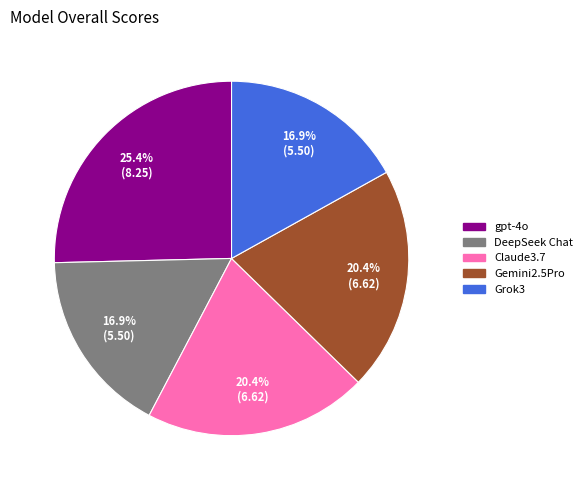

Which has a higher value, Grok3 or Claude3.7?

Claude3.7